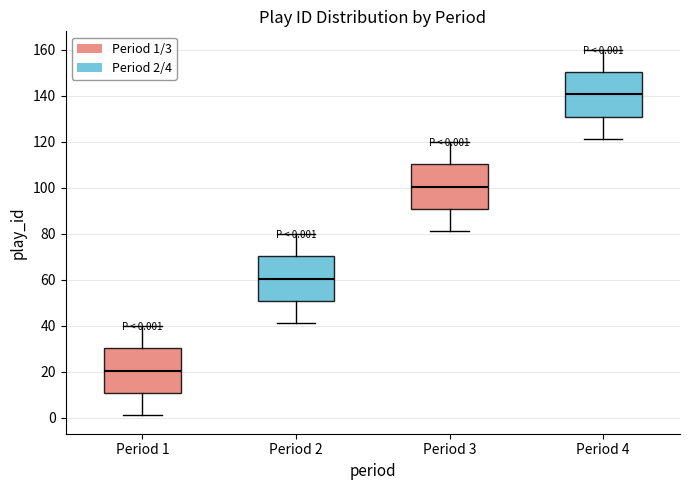

Which box's median line is the highest?

Period 4